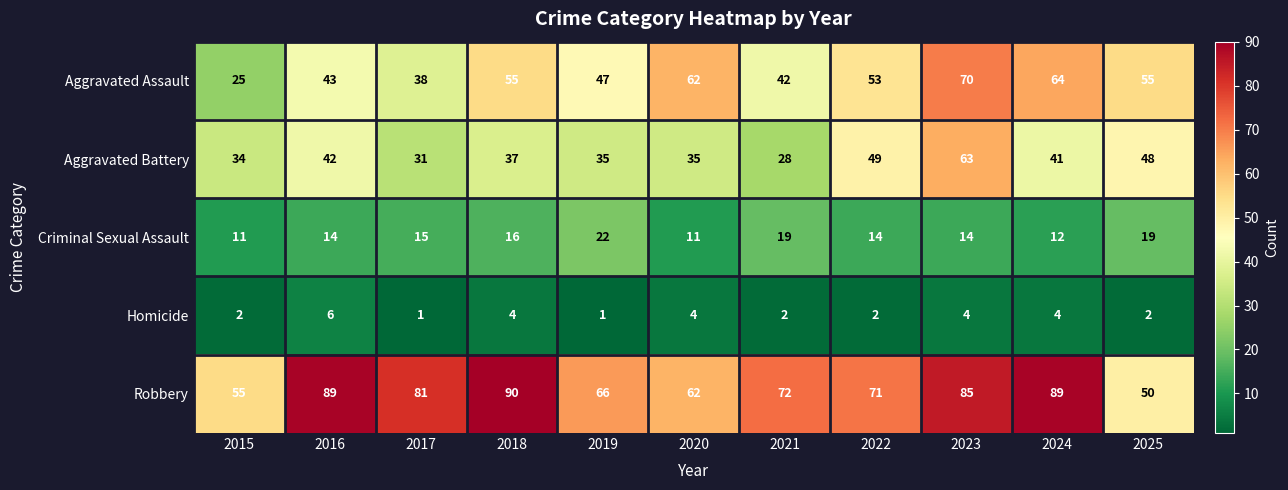

What is the greatest value displayed?

90